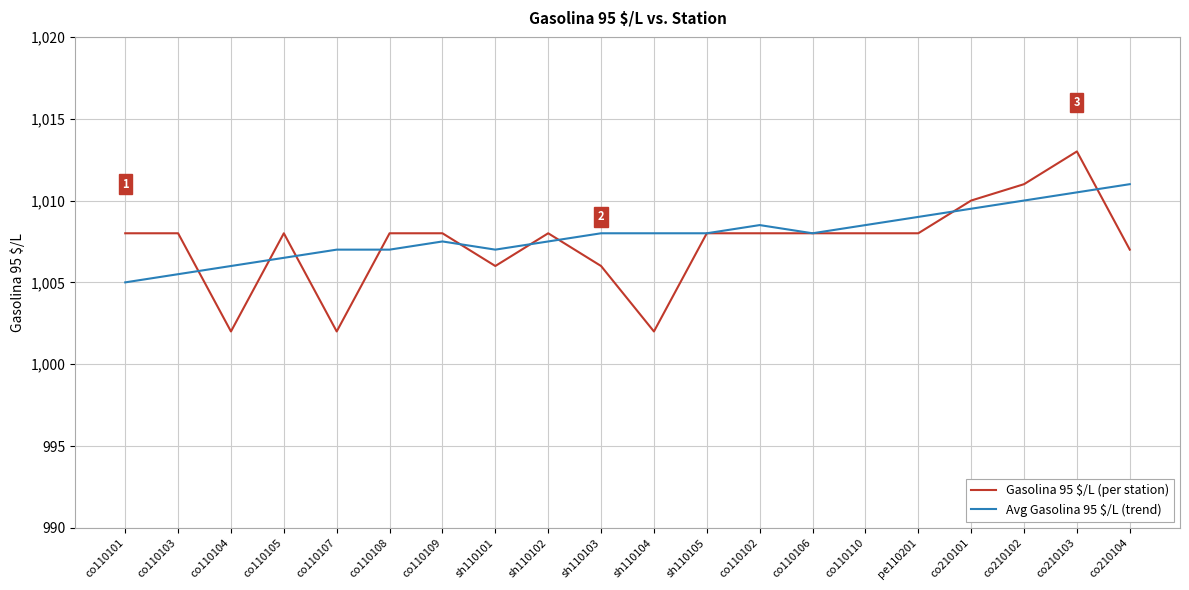

At which category is the sum across all series the highest?

co210103